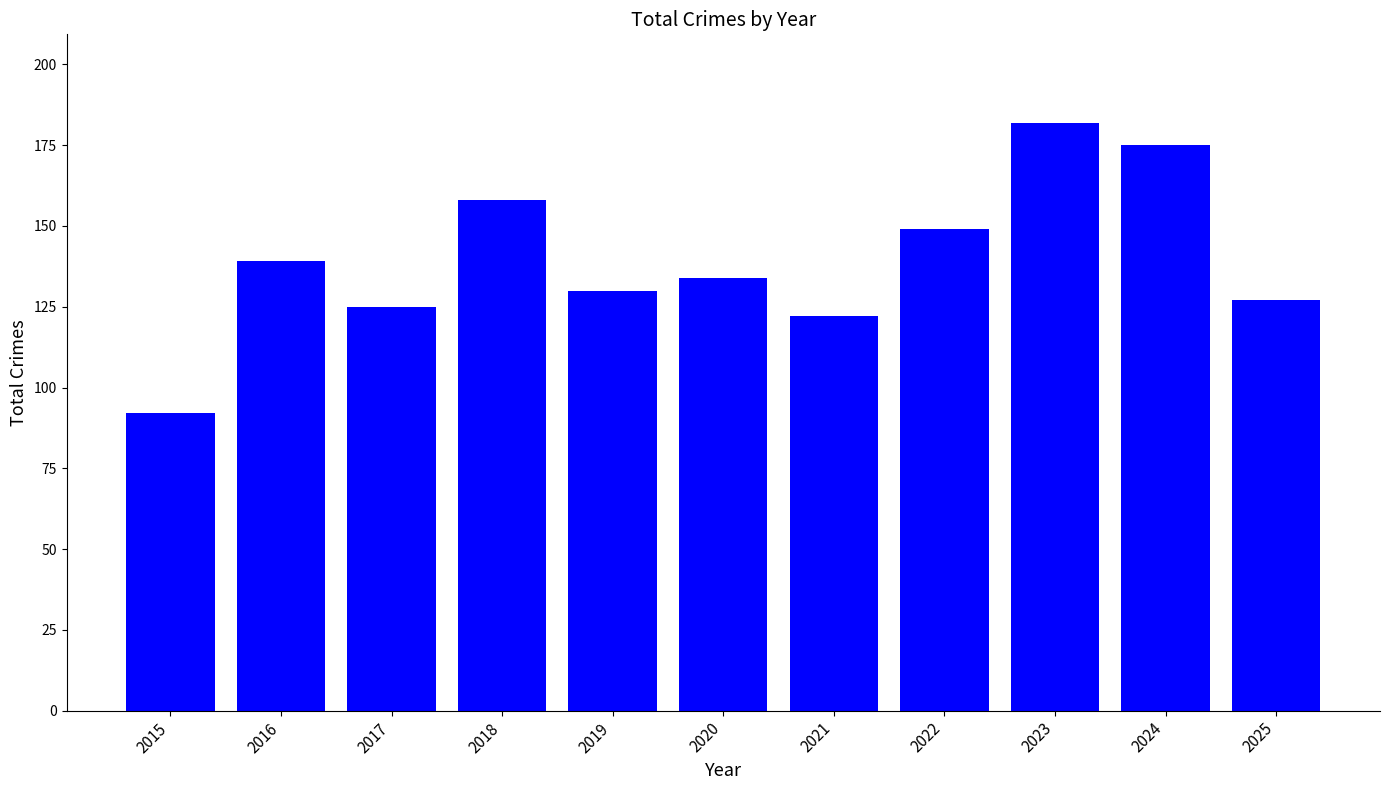

Which has a higher value, 2018 or 2019?

2018